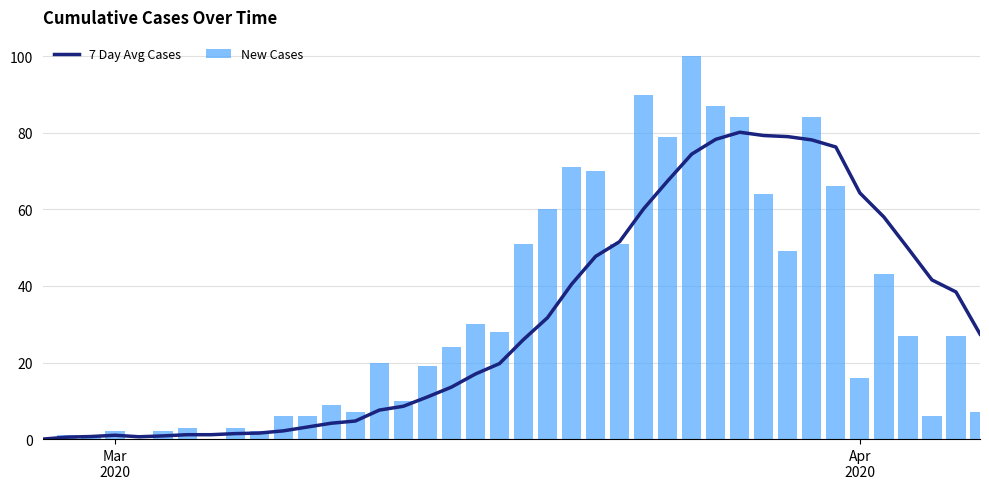

What is the value of the 7 Day Avg Cases bar at the 3rd from the left?

0.7